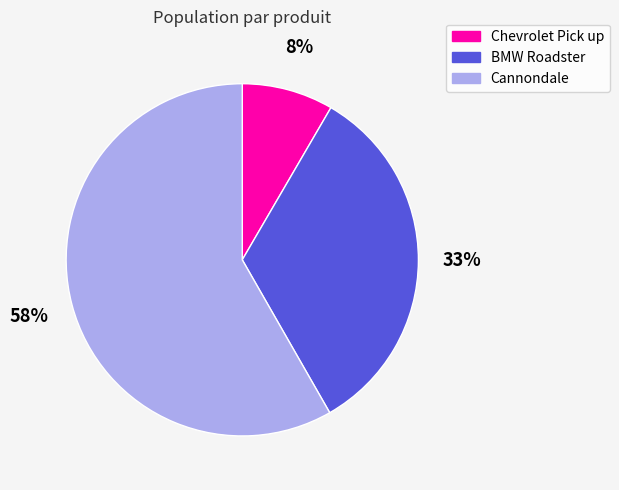

To the nearest percent, what is the difference between the Chevrolet Pick up and BMW Roadster slice percentages?

25%